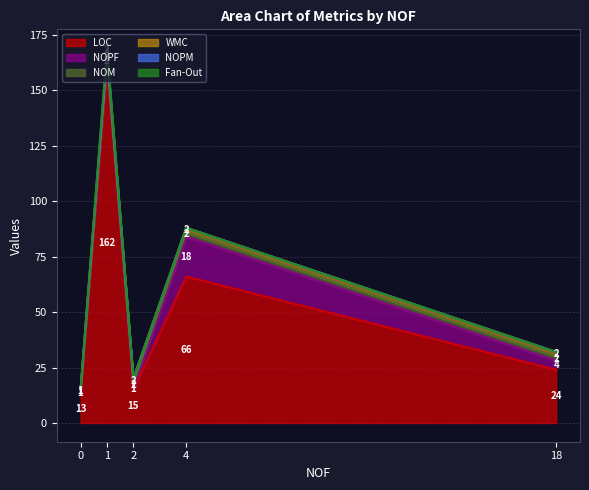

Which series has the widest spread of values?

LOC